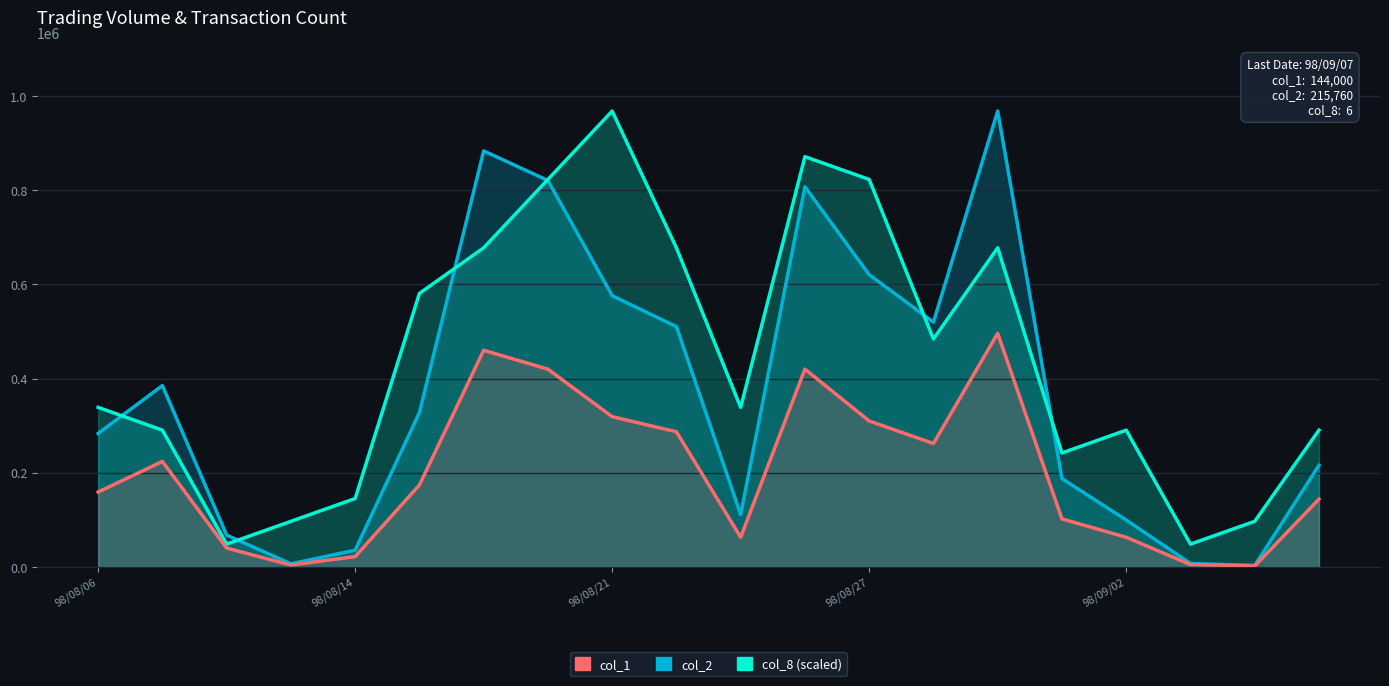

At 11, list the series in order from largest to smallest.

col_8 (scaled), col_2, col_1